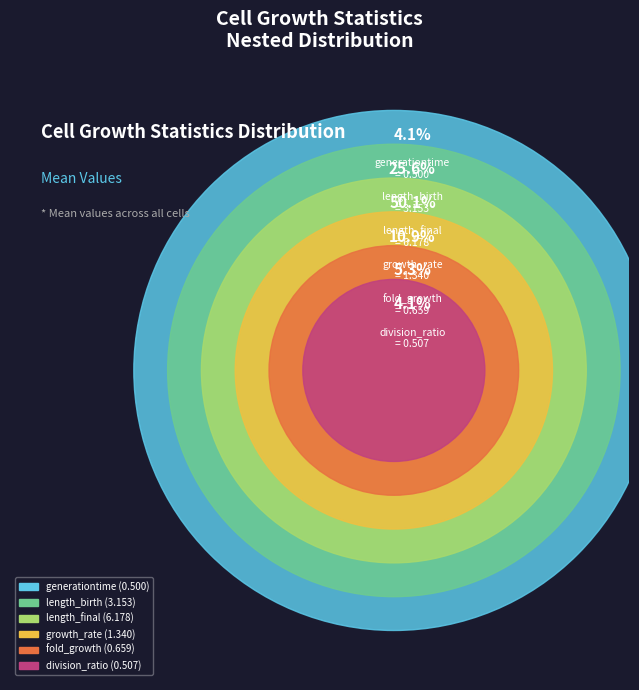

What is the smallest slice in the pie chart?

generationtime